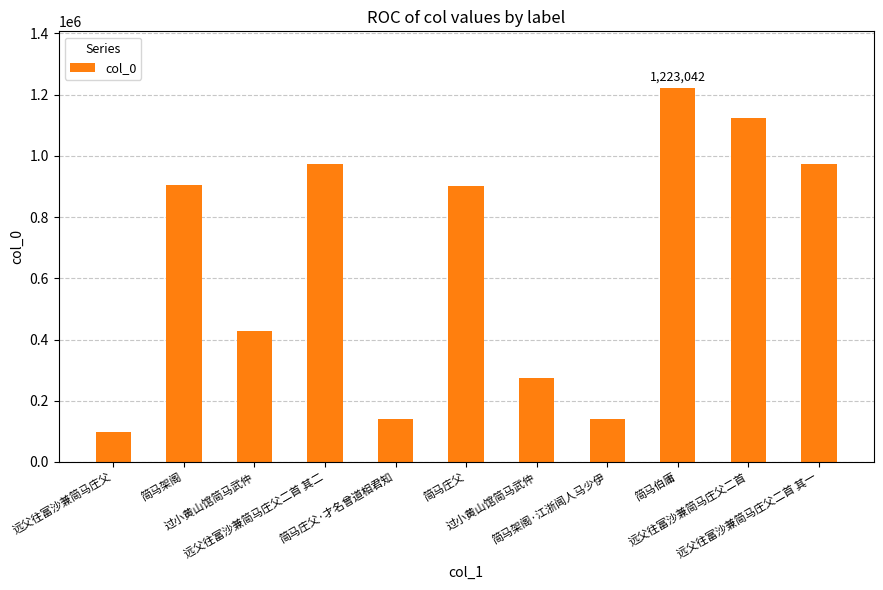

How many data points does each series have?

11